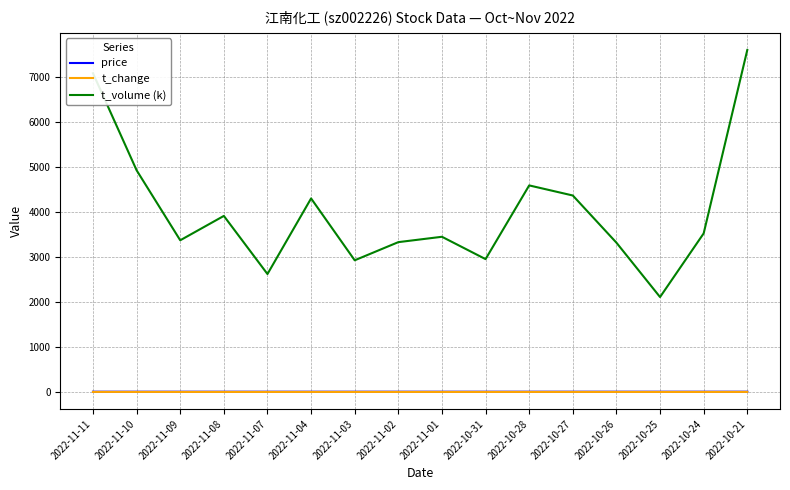

Which series has the widest spread of values?

t_volume (k)